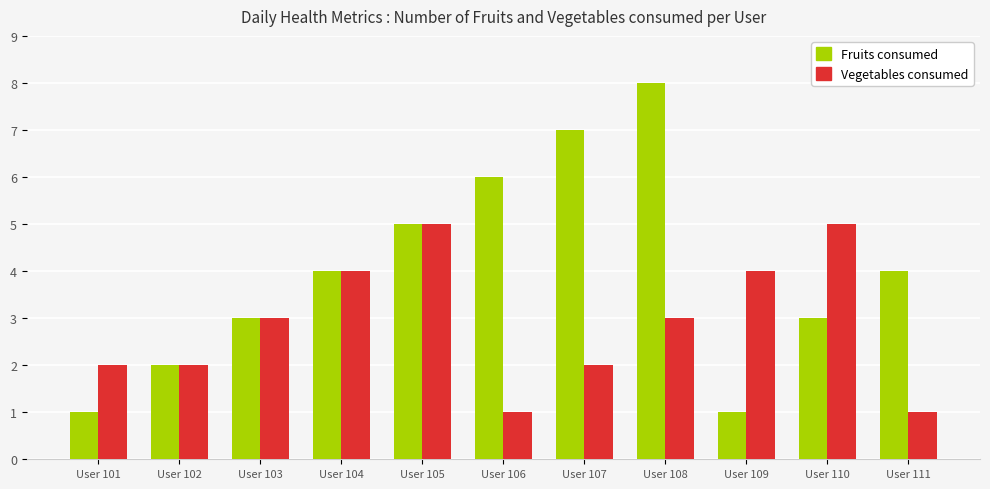

How many values in the Vegetables consumed series are below 3?

5